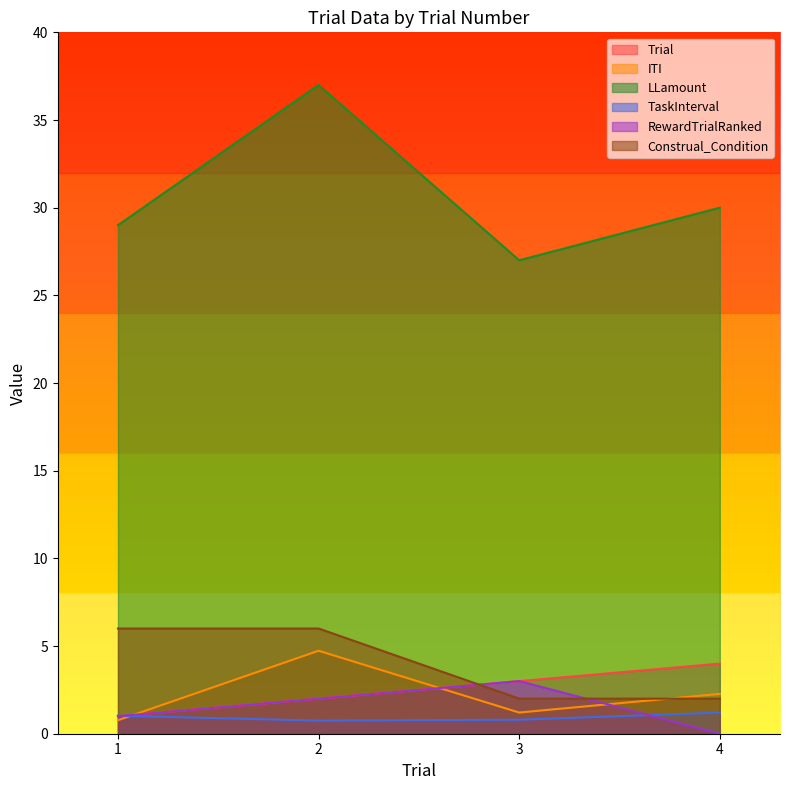

Which series has the largest total across all categories?

LLamount